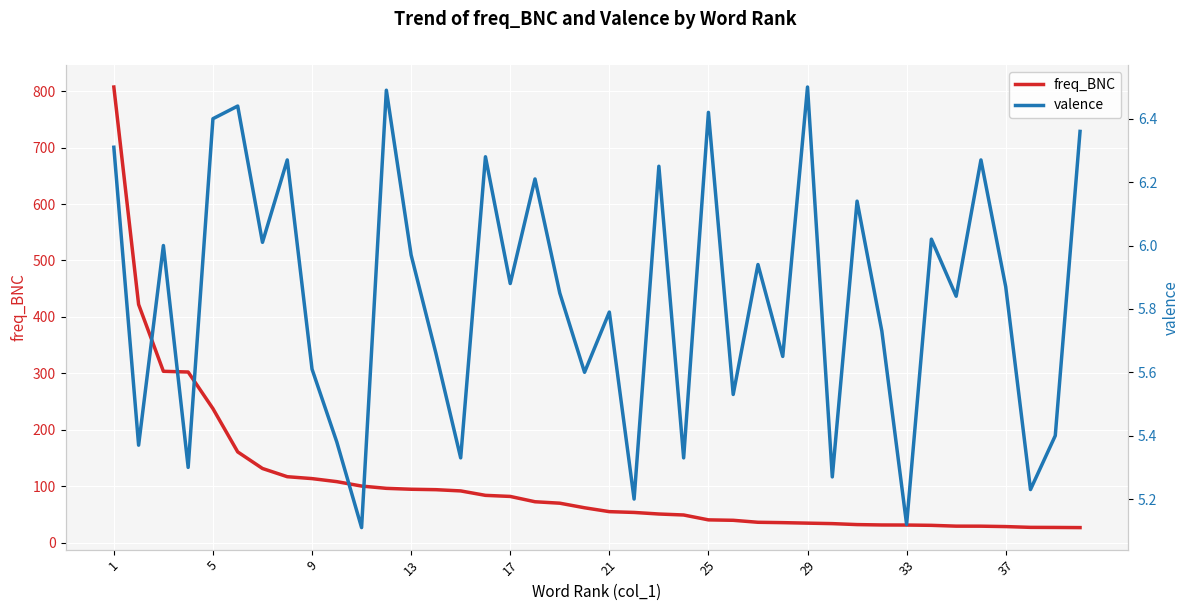

True or false: freq_BNC has more than 1 points higher than both neighbors.

False